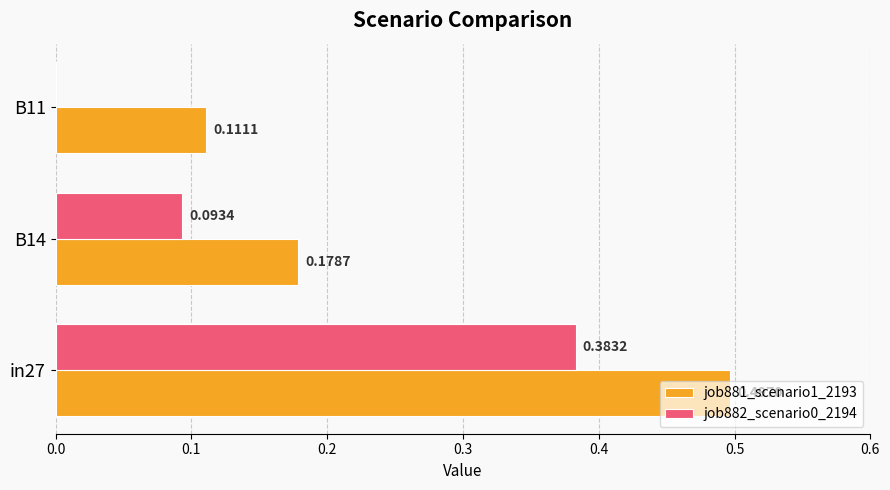

What is the sum of the job881_scenario1_2193 values at B14 and in27?

0.7